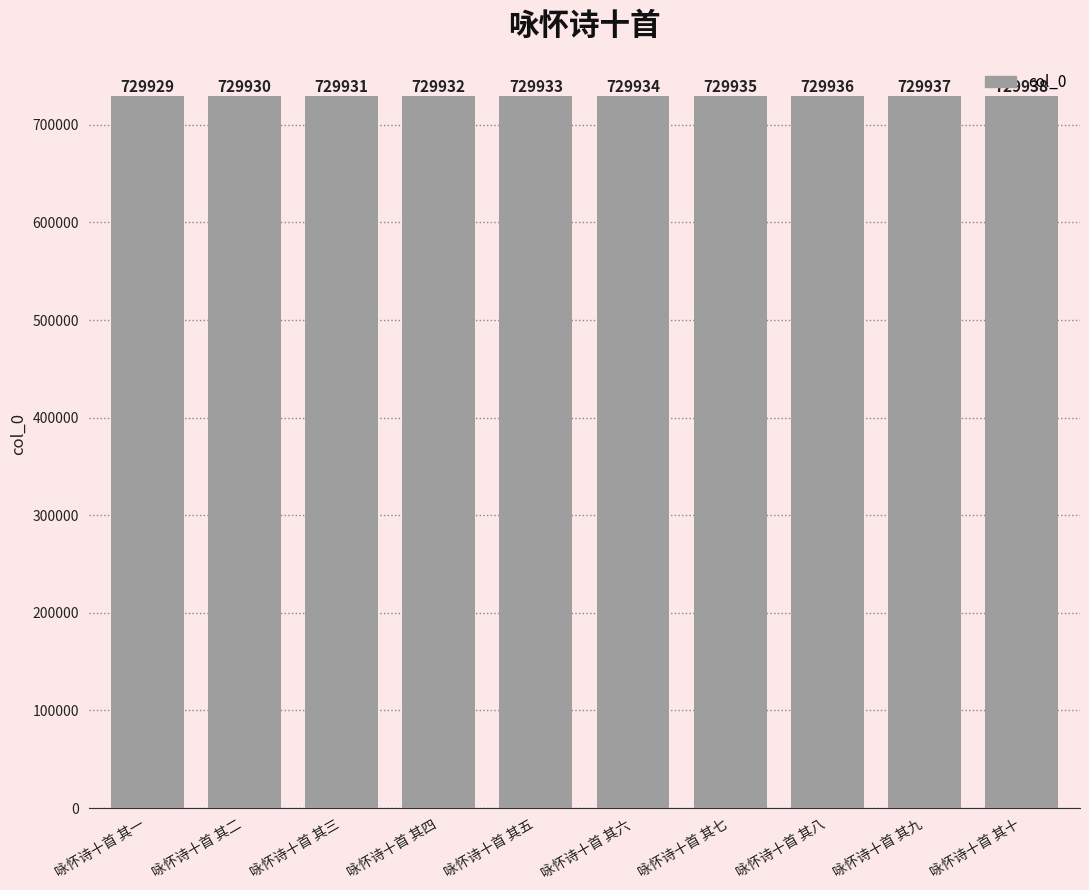

The value at 咏怀诗十首 其三 is 952377. True or false?

False